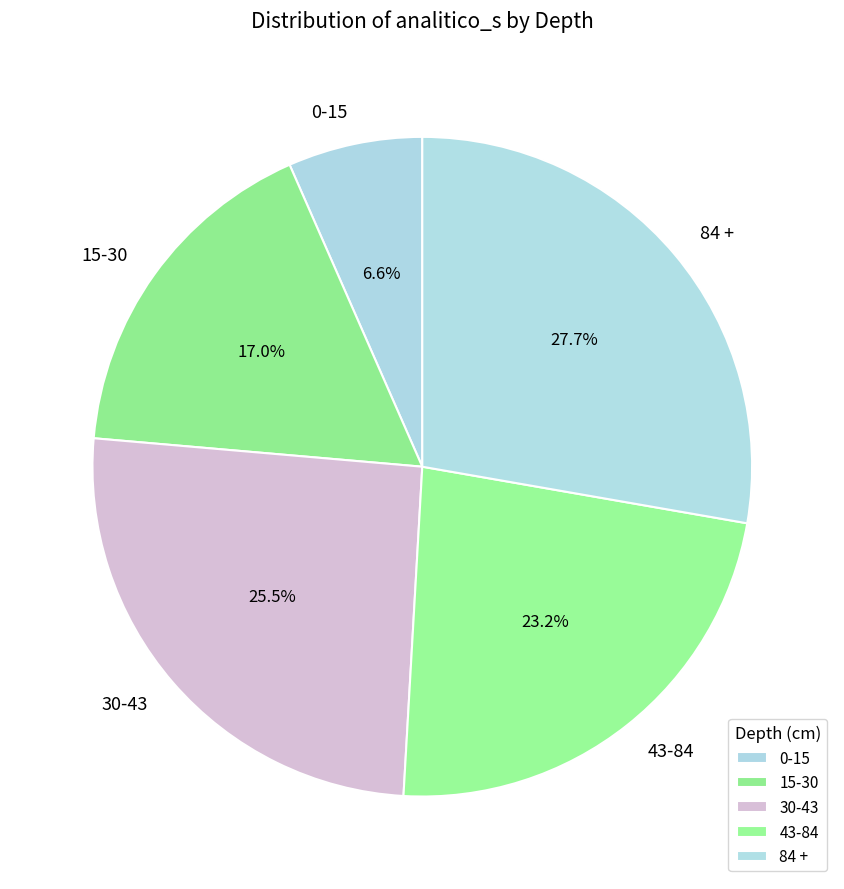

To the nearest percent, what is the difference between the largest and smallest slice percentages?

21%